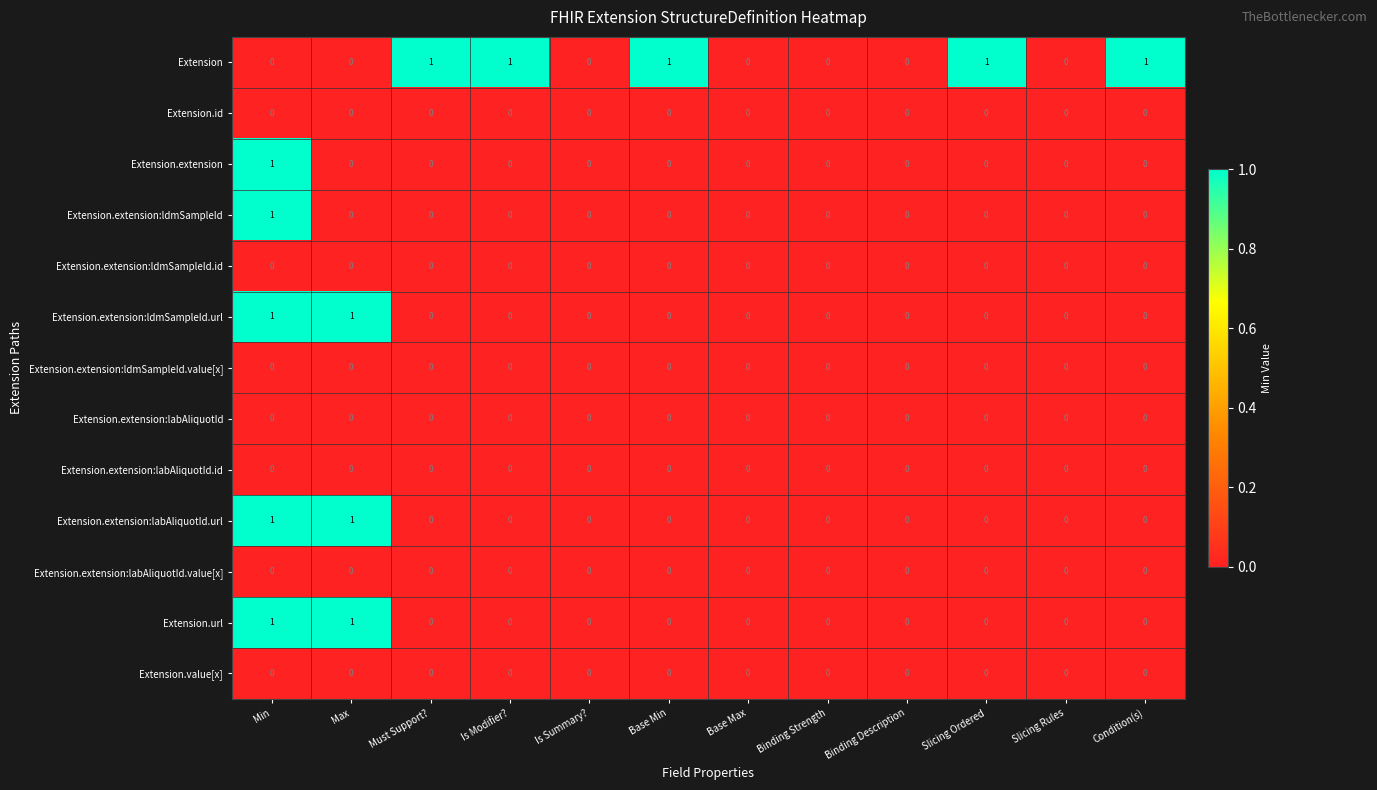

Which series changed the most between Binding Strength and Condition(s)?

Extension